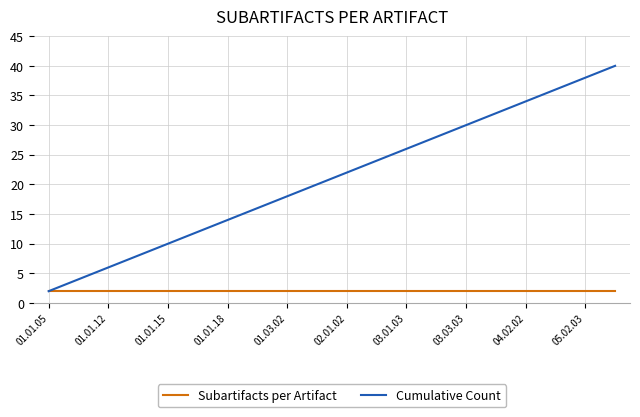

What is the smallest value displayed?

2